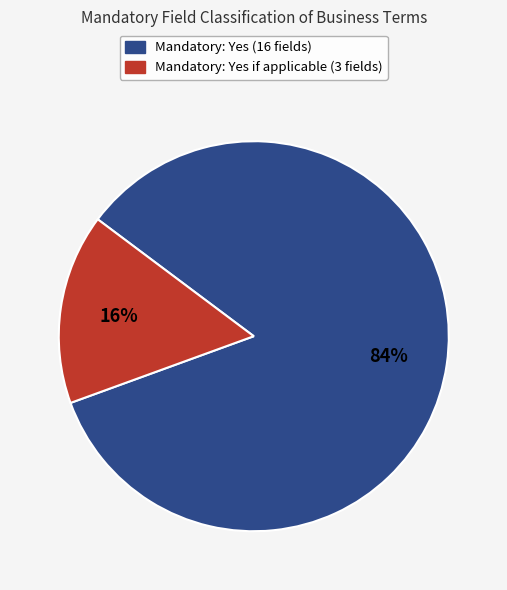

To the nearest percent, what is the difference between the largest and smallest slice percentages?

68%